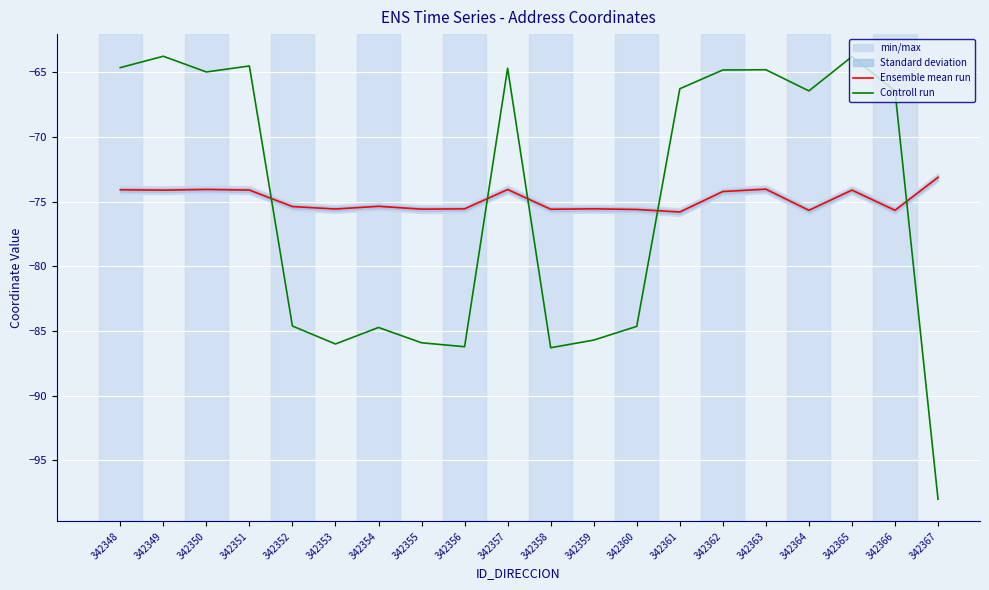

True or false: Controll run and Ensemble mean run intersect in this chart.

True